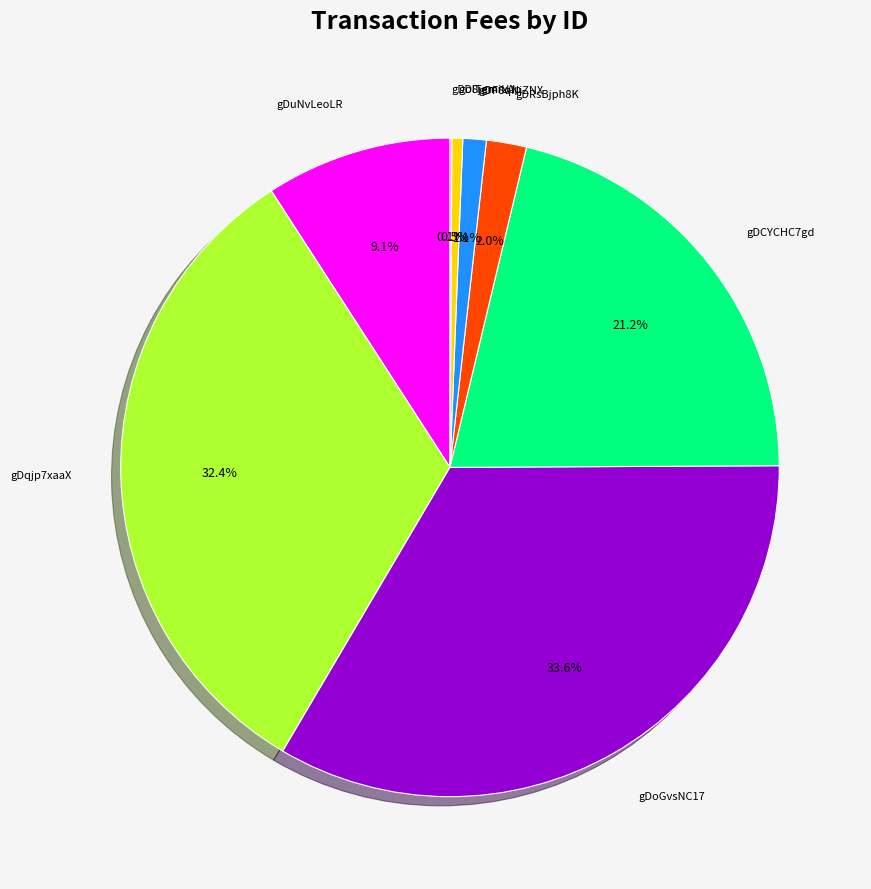

Is there a majority slice in this chart?

No